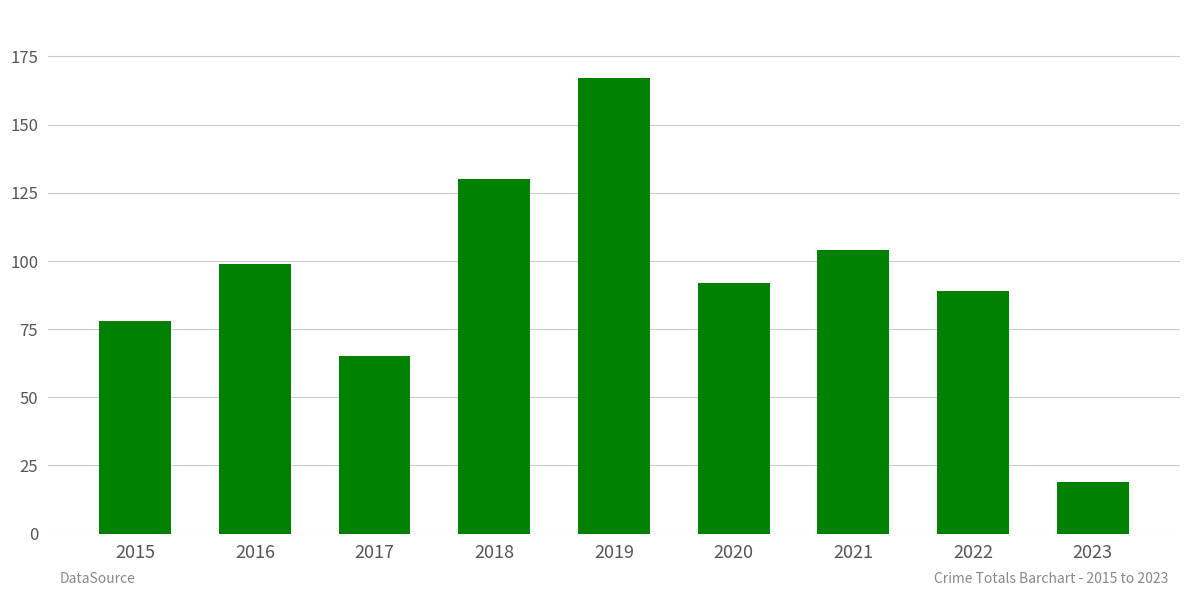

How many bars are there in total?

9